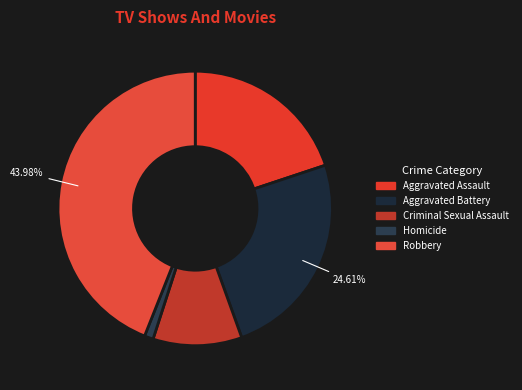

Count the number of slices in the pie.

5